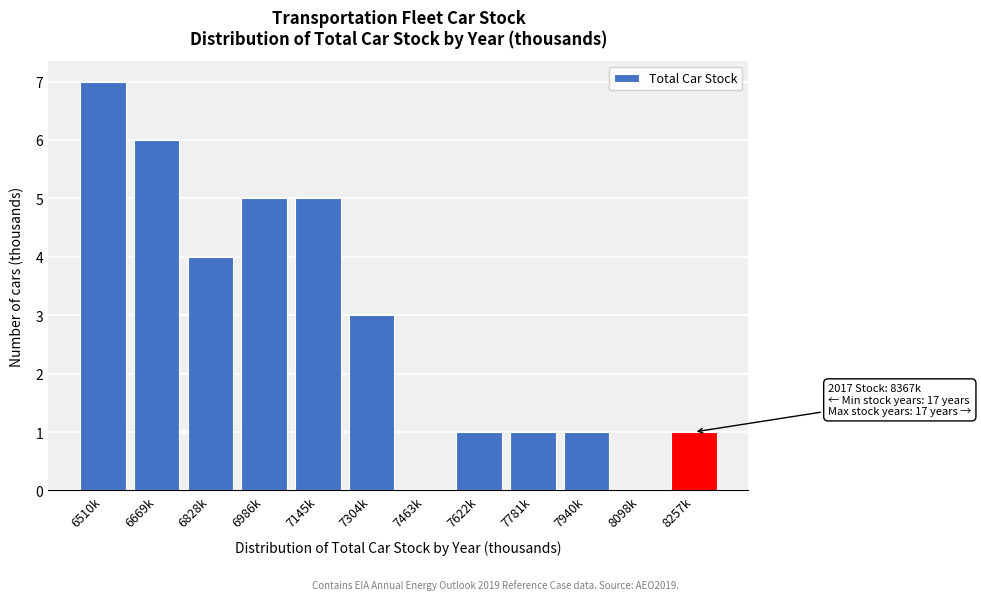

Reading left to right, what are all the values shown in this chart?

6510k=7	6669k=6	6828k=4	6986k=5	7145k=5	7304k=3	7463k=0	7622k=1	7781k=1	7940k=1	8098k=0	8257k=1